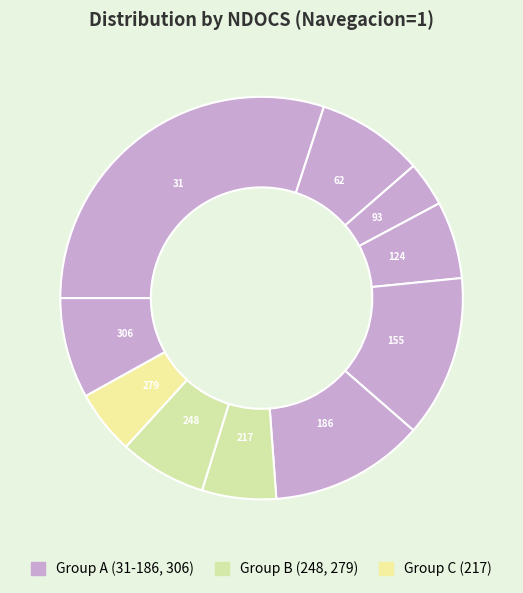

Count the number of slices in the pie.

10